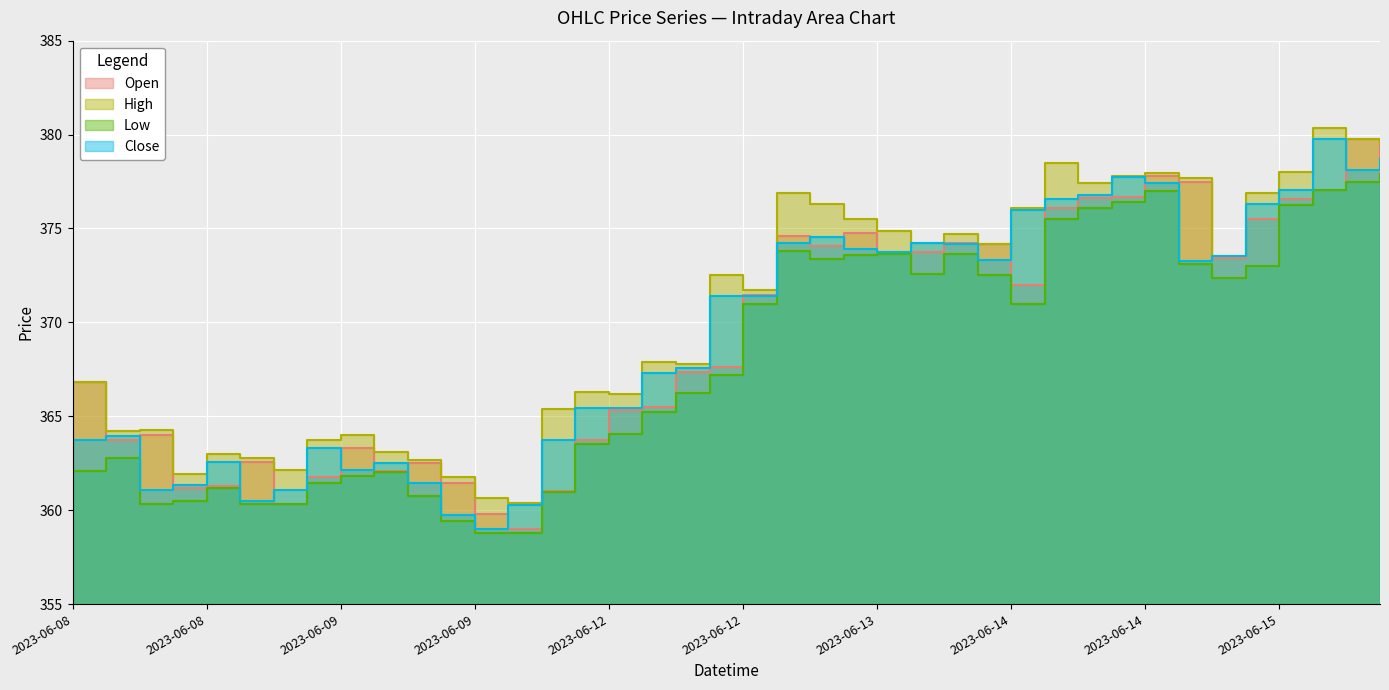

Where is the first local minimum for Close?

2023-06-08 11:15